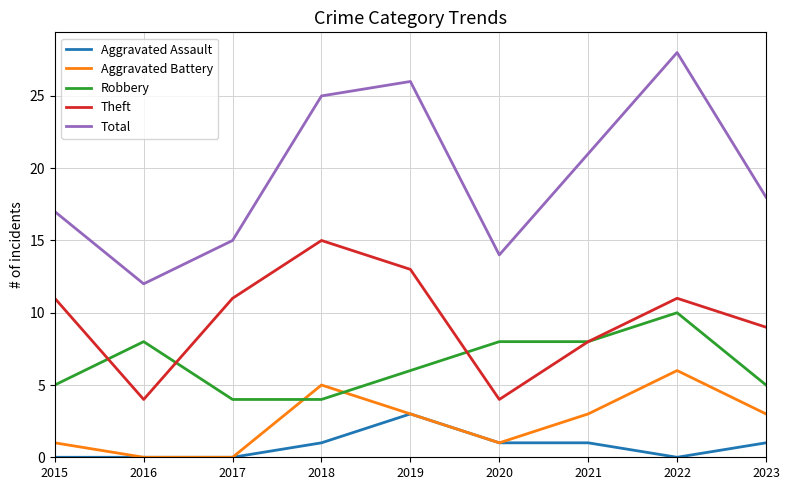

At which label is Total closest to 20?

2021